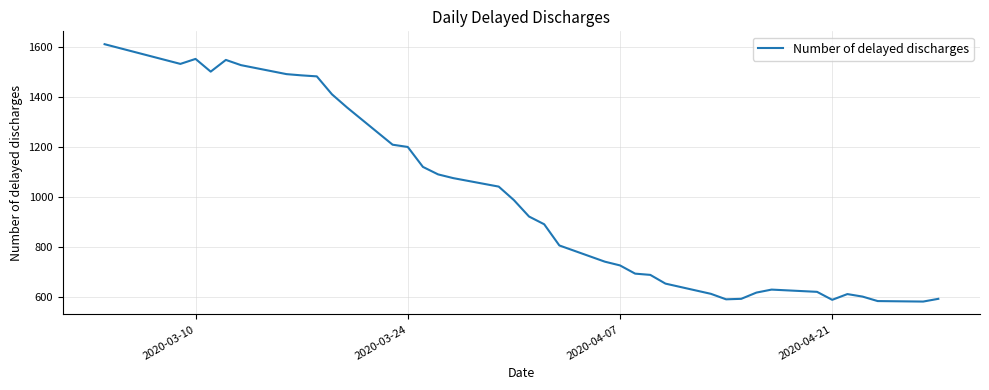

What is the greatest value displayed?

1612